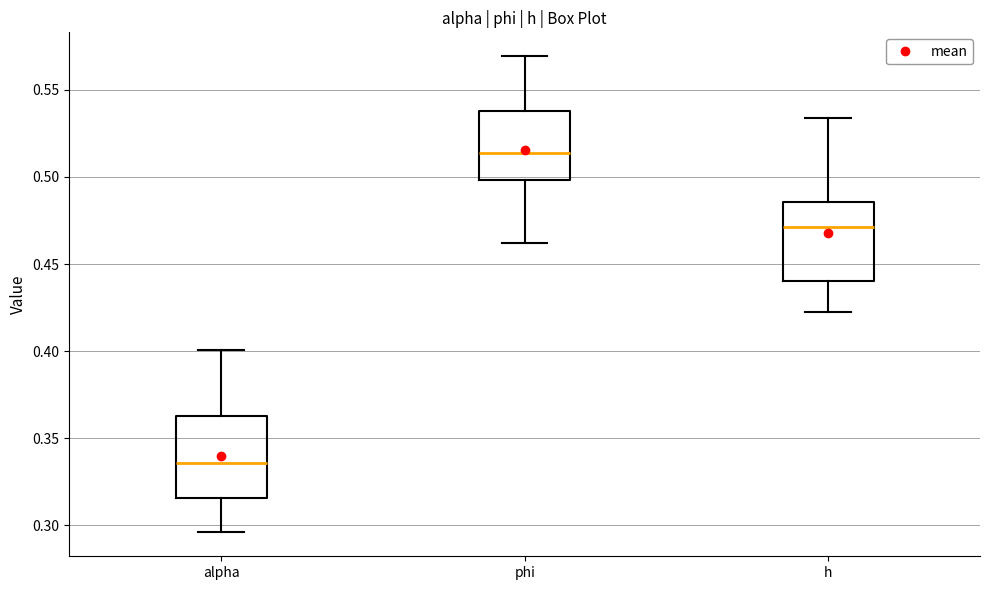

Reading left to right, read every box against the y-axis: the position of its median line, the range the box covers, and the ends of its whiskers. The values are not printed on the chart, so give them approximately, as read against the axis.

alpha: median 0.335, box 0.315 to 0.365, whiskers 0.295 to 0.400
phi: median 0.515, box 0.500 to 0.540, whiskers 0.460 to 0.570
h: median 0.470, box 0.440 to 0.485, whiskers 0.425 to 0.535